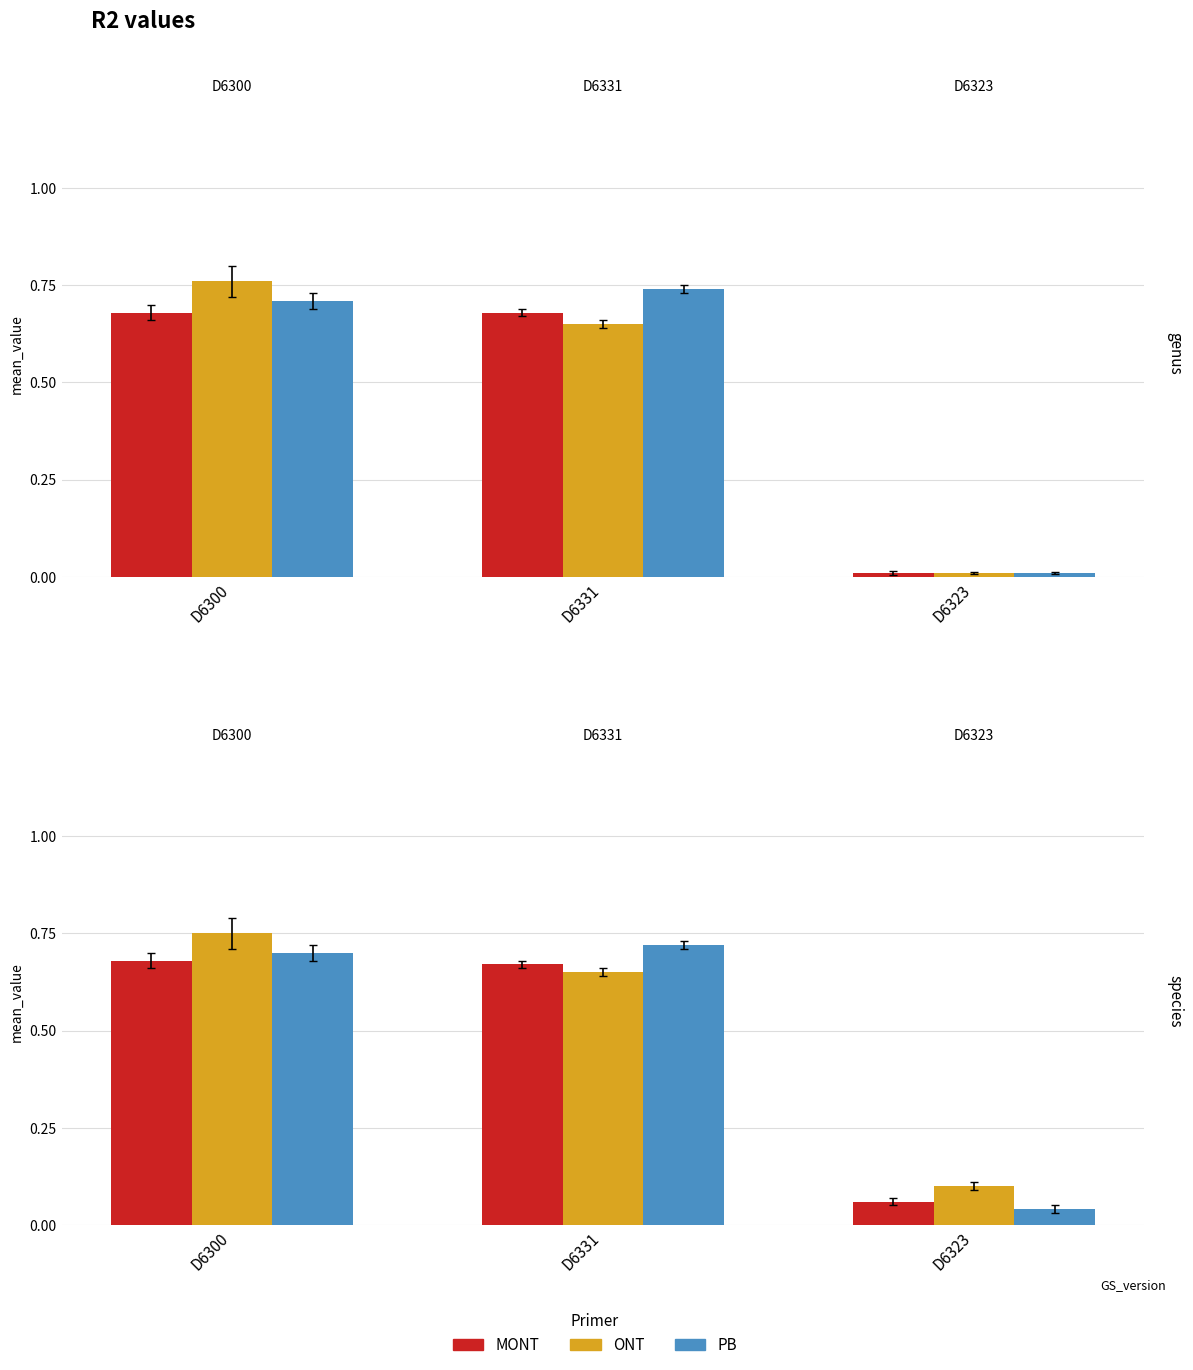

What is the difference between the maximum and minimum values in the PB series?

0.7